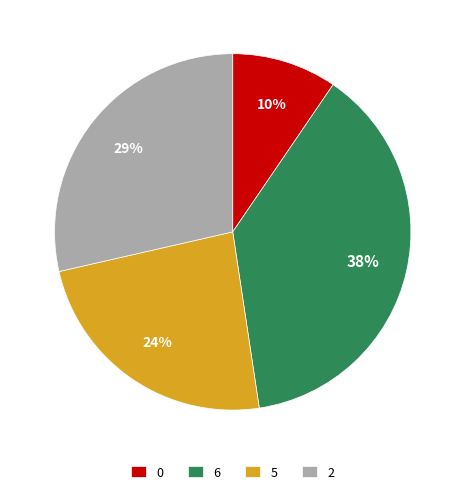

To the nearest percent, what is the average slice percentage?

25%